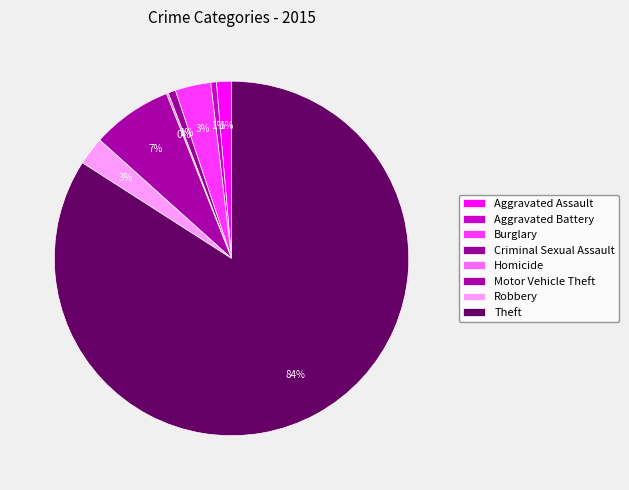

Is Theft the majority of the pie?

Yes